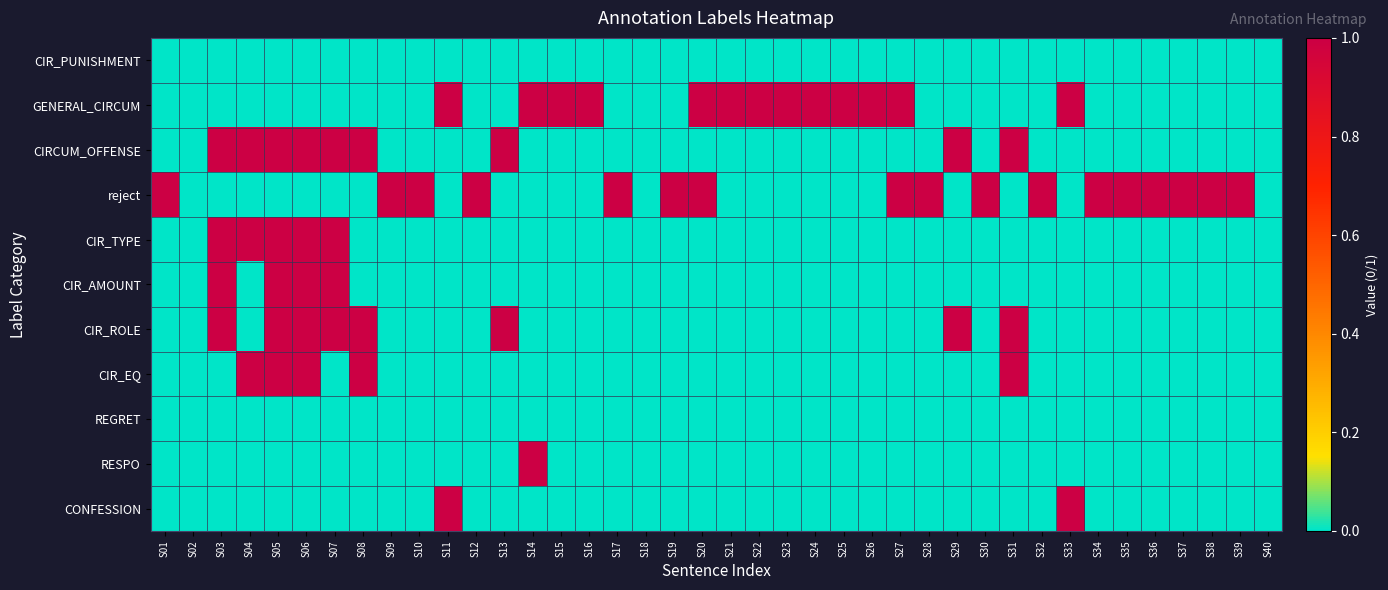

Reading left to right, list all the values displayed in this chart.

CIR_PUNISHMENT: S01=0	S02=0	S03=0	S04=0	S05=0	S06=0	S07=0	S08=0	S09=0	S10=0	S11=0	S12=0	S13=0	S14=0	S15=0	S16=0	S17=0	S18=0	S19=0	S20=0	S21=0	S22=0	S23=0	S24=0	S25=0	S26=0	S27=0	S28=0	S29=0	S30=0	S31=0	S32=0	S33=0	S34=0	S35=0	S36=0	S37=0	S38=0	S39=0	S40=0
GENERAL_CIRCUM: S01=0	S02=0	S03=0	S04=0	S05=0	S06=0	S07=0	S08=0	S09=0	S10=0	S11=1	S12=0	S13=0	S14=1	S15=1	S16=1	S17=0	S18=0	S19=0	S20=1	S21=1	S22=1	S23=1	S24=1	S25=1	S26=1	S27=1	S28=0	S29=0	S30=0	S31=0	S32=0	S33=1	S34=0	S35=0	S36=0	S37=0	S38=0	S39=0	S40=0
CIRCUM_OFFENSE: S01=0	S02=0	S03=1	S04=1	S05=1	S06=1	S07=1	S08=1	S09=0	S10=0	S11=0	S12=0	S13=1	S14=0	S15=0	S16=0	S17=0	S18=0	S19=0	S20=0	S21=0	S22=0	S23=0	S24=0	S25=0	S26=0	S27=0	S28=0	S29=1	S30=0	S31=1	S32=0	S33=0	S34=0	S35=0	S36=0	S37=0	S38=0	S39=0	S40=0
reject: S01=1	S02=0	S03=0	S04=0	S05=0	S06=0	S07=0	S08=0	S09=1	S10=1	S11=0	S12=1	S13=0	S14=0	S15=0	S16=0	S17=1	S18=0	S19=1	S20=1	S21=0	S22=0	S23=0	S24=0	S25=0	S26=0	S27=1	S28=1	S29=0	S30=1	S31=0	S32=1	S33=0	S34=1	S35=1	S36=1	S37=1	S38=1	S39=1	S40=0
CIR_TYPE: S01=0	S02=0	S03=1	S04=1	S05=1	S06=1	S07=1	S08=0	S09=0	S10=0	S11=0	S12=0	S13=0	S14=0	S15=0	S16=0	S17=0	S18=0	S19=0	S20=0	S21=0	S22=0	S23=0	S24=0	S25=0	S26=0	S27=0	S28=0	S29=0	S30=0	S31=0	S32=0	S33=0	S34=0	S35=0	S36=0	S37=0	S38=0	S39=0	S40=0
CIR_AMOUNT: S01=0	S02=0	S03=1	S04=0	S05=1	S06=1	S07=1	S08=0	S09=0	S10=0	S11=0	S12=0	S13=0	S14=0	S15=0	S16=0	S17=0	S18=0	S19=0	S20=0	S21=0	S22=0	S23=0	S24=0	S25=0	S26=0	S27=0	S28=0	S29=0	S30=0	S31=0	S32=0	S33=0	S34=0	S35=0	S36=0	S37=0	S38=0	S39=0	S40=0
CIR_ROLE: S01=0	S02=0	S03=1	S04=0	S05=1	S06=1	S07=1	S08=1	S09=0	S10=0	S11=0	S12=0	S13=1	S14=0	S15=0	S16=0	S17=0	S18=0	S19=0	S20=0	S21=0	S22=0	S23=0	S24=0	S25=0	S26=0	S27=0	S28=0	S29=1	S30=0	S31=1	S32=0	S33=0	S34=0	S35=0	S36=0	S37=0	S38=0	S39=0	S40=0
CIR_EQ: S01=0	S02=0	S03=0	S04=1	S05=1	S06=1	S07=0	S08=1	S09=0	S10=0	S11=0	S12=0	S13=0	S14=0	S15=0	S16=0	S17=0	S18=0	S19=0	S20=0	S21=0	S22=0	S23=0	S24=0	S25=0	S26=0	S27=0	S28=0	S29=0	S30=0	S31=1	S32=0	S33=0	S34=0	S35=0	S36=0	S37=0	S38=0	S39=0	S40=0
REGRET: S01=0	S02=0	S03=0	S04=0	S05=0	S06=0	S07=0	S08=0	S09=0	S10=0	S11=0	S12=0	S13=0	S14=0	S15=0	S16=0	S17=0	S18=0	S19=0	S20=0	S21=0	S22=0	S23=0	S24=0	S25=0	S26=0	S27=0	S28=0	S29=0	S30=0	S31=0	S32=0	S33=0	S34=0	S35=0	S36=0	S37=0	S38=0	S39=0	S40=0
RESPO: S01=0	S02=0	S03=0	S04=0	S05=0	S06=0	S07=0	S08=0	S09=0	S10=0	S11=0	S12=0	S13=0	S14=1	S15=0	S16=0	S17=0	S18=0	S19=0	S20=0	S21=0	S22=0	S23=0	S24=0	S25=0	S26=0	S27=0	S28=0	S29=0	S30=0	S31=0	S32=0	S33=0	S34=0	S35=0	S36=0	S37=0	S38=0	S39=0	S40=0
CONFESSION: S01=0	S02=0	S03=0	S04=0	S05=0	S06=0	S07=0	S08=0	S09=0	S10=0	S11=1	S12=0	S13=0	S14=0	S15=0	S16=0	S17=0	S18=0	S19=0	S20=0	S21=0	S22=0	S23=0	S24=0	S25=0	S26=0	S27=0	S28=0	S29=0	S30=0	S31=0	S32=0	S33=1	S34=0	S35=0	S36=0	S37=0	S38=0	S39=0	S40=0